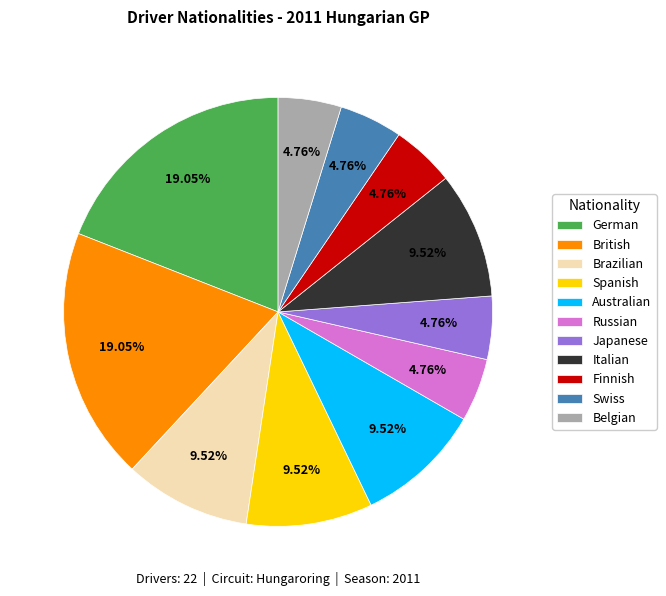

What percentage is the Japanese slice, to the nearest percent?

5%